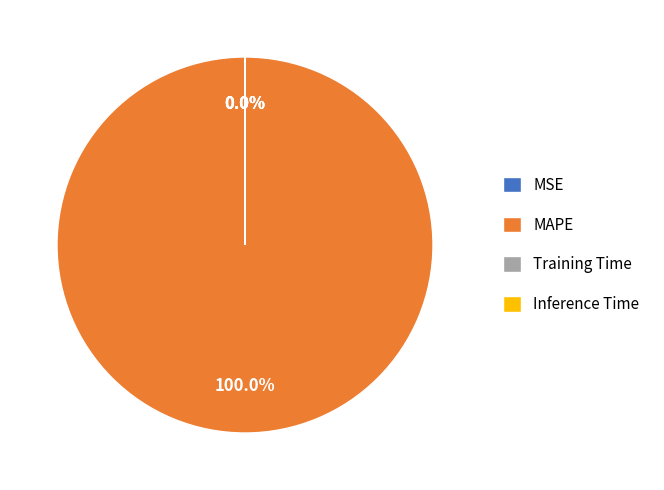

Which slice is the largest?

MAPE